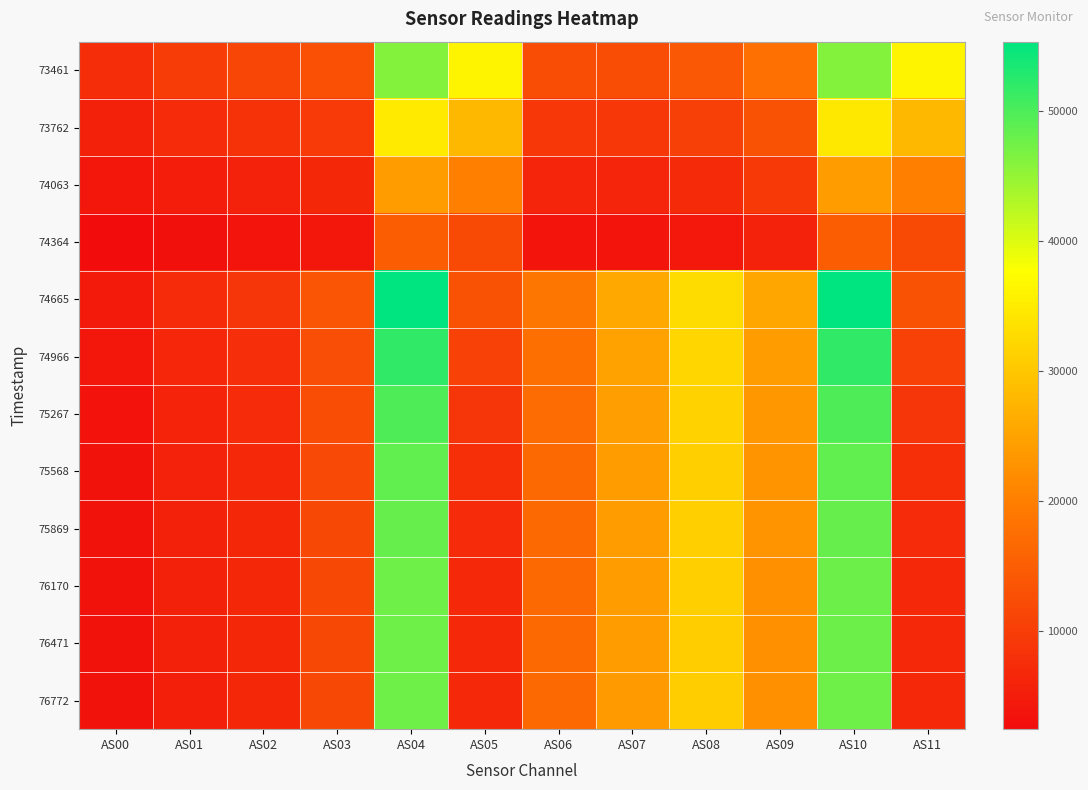

Reading right to left, list all the values displayed in this chart.

73461: AS11=36235	AS10=46155	AS09=17795	AS08=14182	AS07=12478	AS06=12458	AS05=36241	AS04=46191	AS03=12830	AS02=11403	AS01=9680	AS00=7461
73762: AS11=27937	AS10=34633	AS09=13263	AS08=10372	AS07=9080	AS06=9081	AS05=27946	AS04=34672	AS03=9477	AS02=8480	AS01=7228	AS00=5572
74063: AS11=20176	AS10=24318	AS09=9254	AS08=7108	AS07=6193	AS06=6212	AS05=20189	AS04=24325	AS03=6566	AS02=5925	AS01=5061	AS00=3902
74364: AS11=12084	AS10=14967	AS09=5769	AS08=4368	AS07=3769	AS06=3825	AS05=12090	AS04=14984	AS03=4097	AS02=3726	AS01=3172	AS00=2422
74665: AS11=13332	AS10=55337	AS09=25496	AS08=32917	AS07=25649	AS06=18586	AS05=13329	AS04=55330	AS03=13745	AS02=8667	AS01=7278	AS00=4615
74966: AS11=10664	AS10=51982	AS09=24168	AS08=32011	AS07=24853	AS06=17691	AS05=10658	AS04=51939	AS03=12726	AS02=7742	AS01=6502	AS00=4021
75267: AS11=8986	AS10=49921	AS09=23359	AS08=31461	AS07=24400	AS06=17178	AS05=8984	AS04=49889	AS03=12139	AS02=7179	AS01=6024	AS00=3660
75568: AS11=7884	AS10=48605	AS09=22844	AS08=31090	AS07=24088	AS06=16864	AS05=7884	AS04=48635	AS03=11810	AS02=6867	AS01=5751	AS00=3453
75869: AS11=7238	AS10=48179	AS09=22710	AS08=31114	AS07=24074	AS06=16815	AS05=7234	AS04=48163	AS03=11697	AS02=6740	AS01=5636	AS00=3355
76170: AS11=6954	AS10=47824	AS09=22568	AS08=30977	AS07=23969	AS06=16725	AS05=6926	AS04=47641	AS03=11560	AS02=6639	AS01=5544	AS00=3290
76471: AS11=6866	AS10=47695	AS09=22524	AS08=30945	AS07=23956	AS06=16698	AS05=6860	AS04=47665	AS03=11575	AS02=6632	AS01=5538	AS00=3282
76772: AS11=6816	AS10=47497	AS09=22445	AS08=30857	AS07=23867	AS06=16638	AS05=6808	AS04=47509	AS03=11528	AS02=6605	AS01=5514	AS00=3264